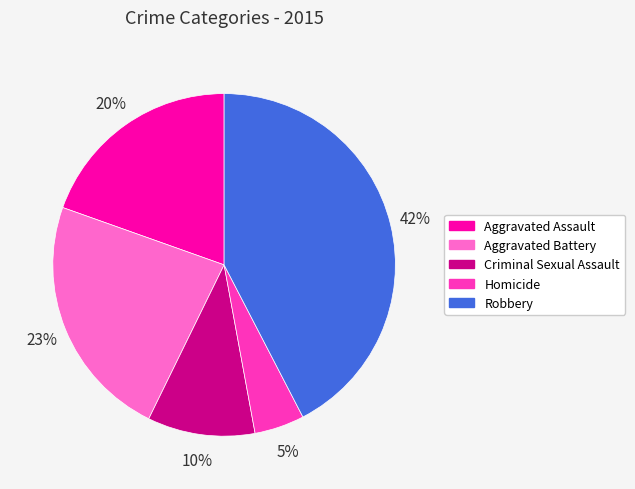

How many slices are in this pie chart?

5